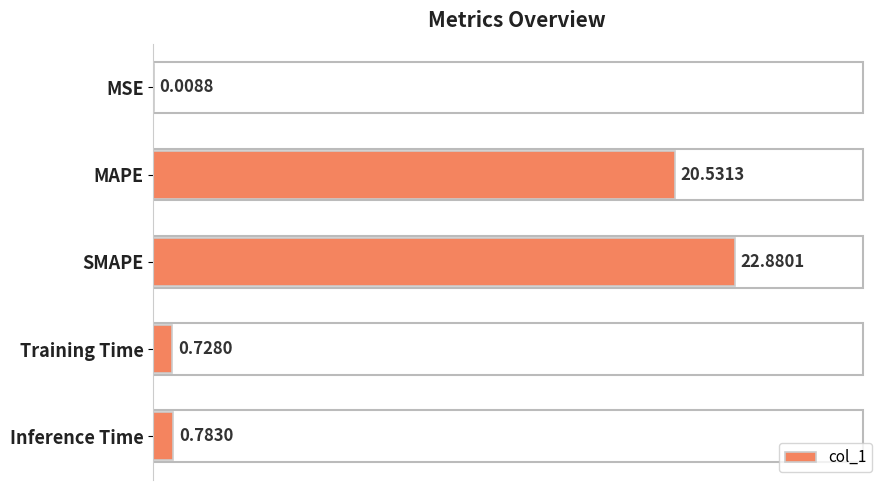

At which category does the chart reach its peak across all series?

SMAPE